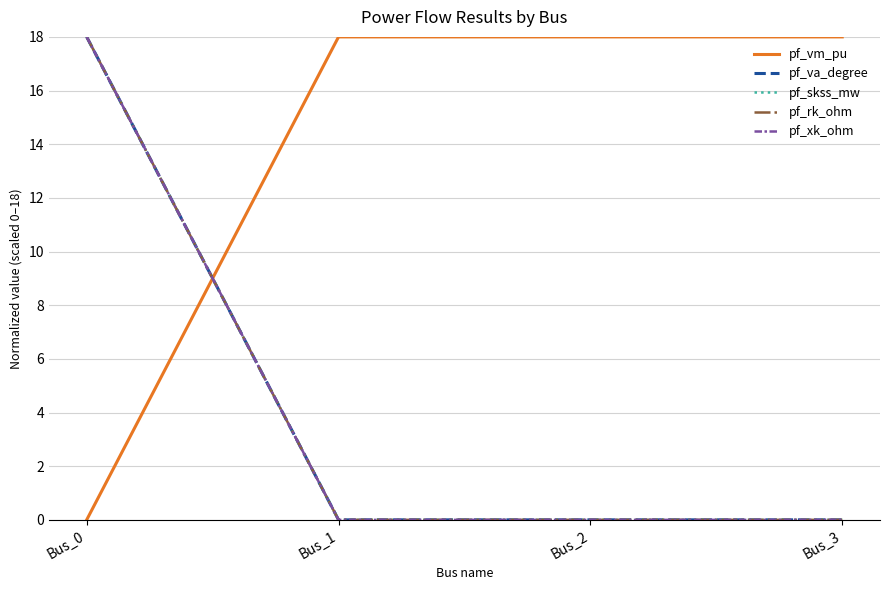

What is the sum of the pf_vm_pu values at Bus_3 and Bus_0?

18.0